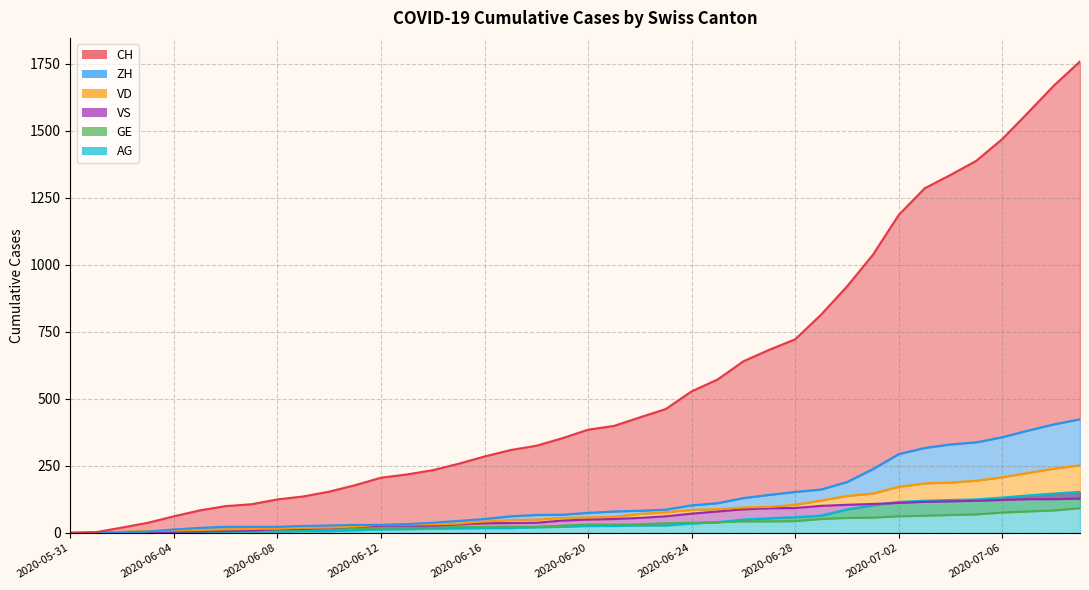

What position from the right is 2020-07-02?

8